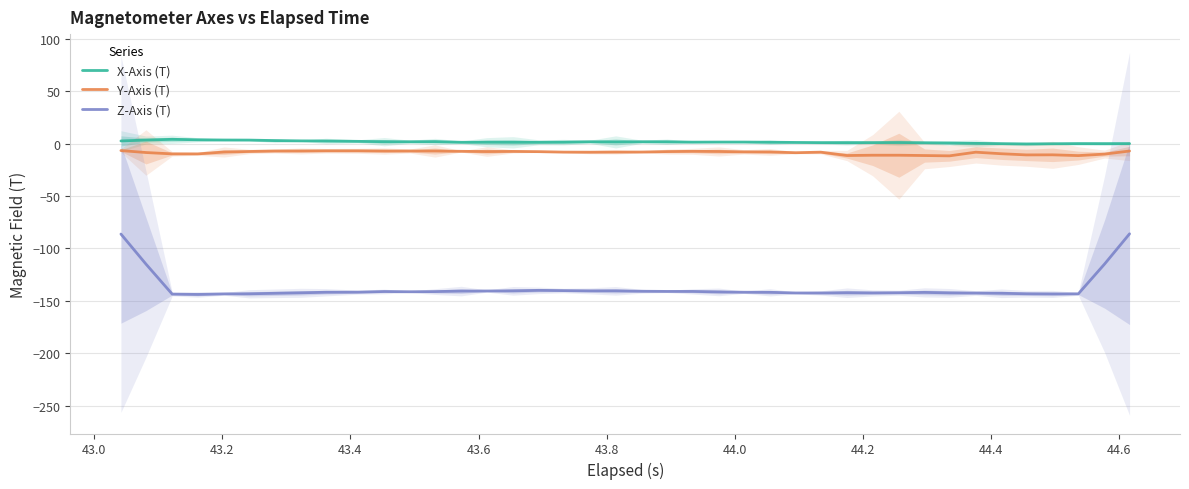

What is the greatest value displayed?

4.3